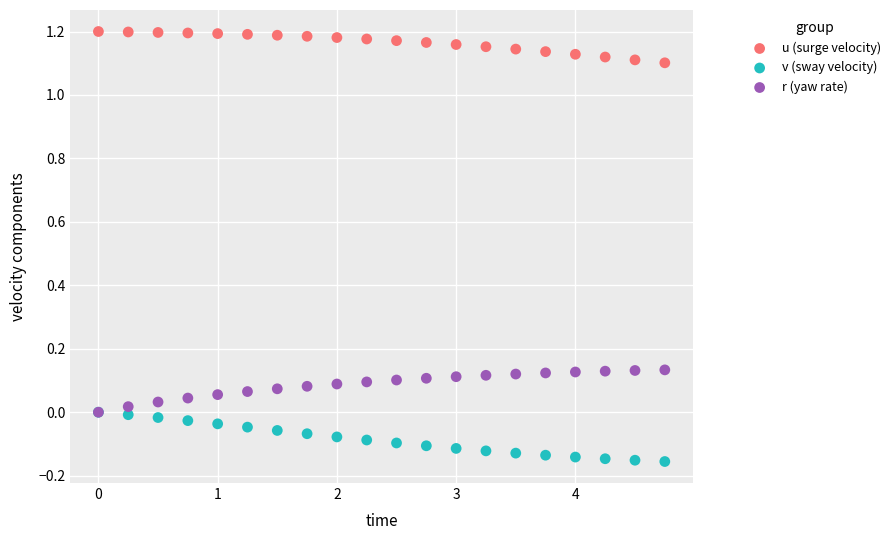

Which series reaches the maximum Y coordinate?

u (surge velocity)